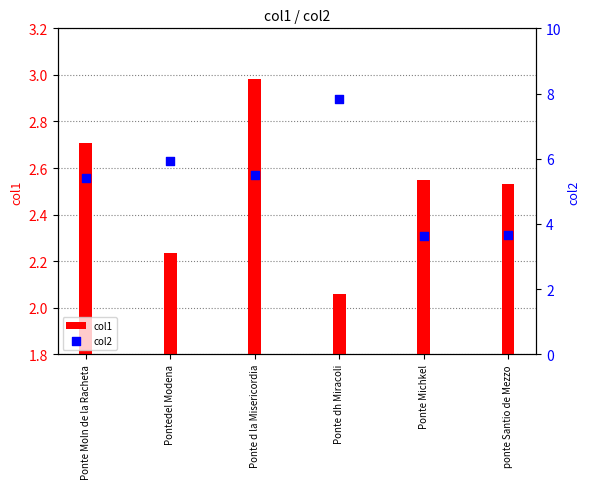

Which series contains the highest Y value?

col2